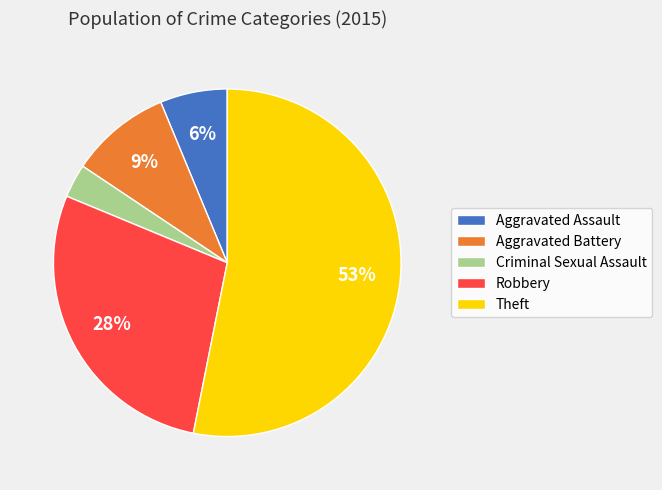

Which slice is the smallest?

Criminal Sexual Assault